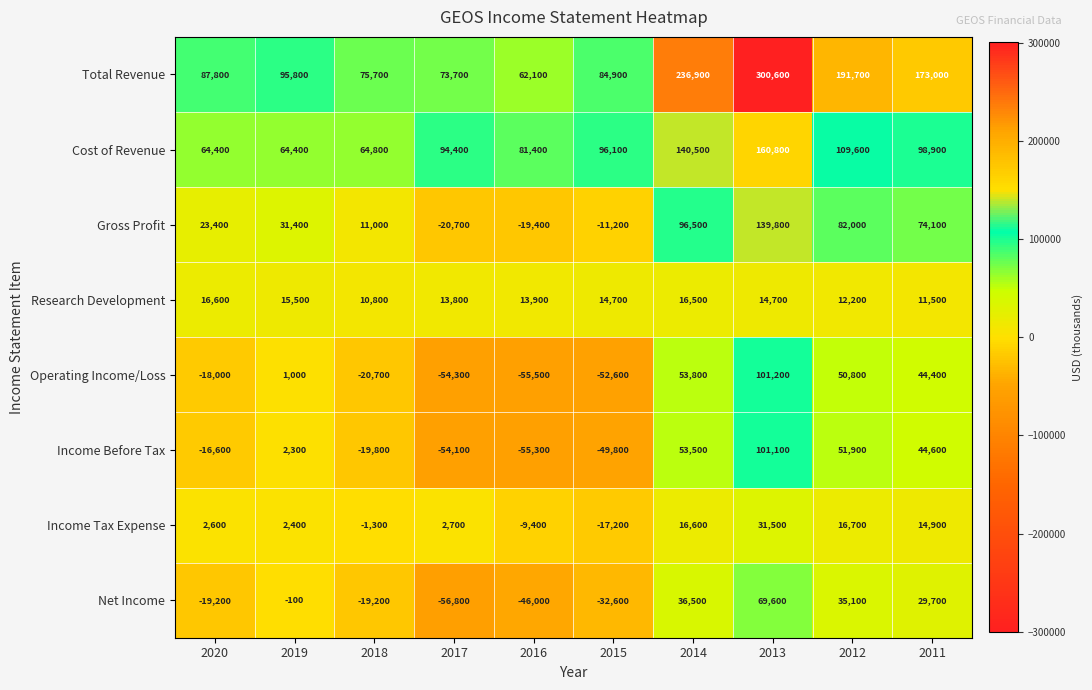

Count the number of data series in this chart.

8